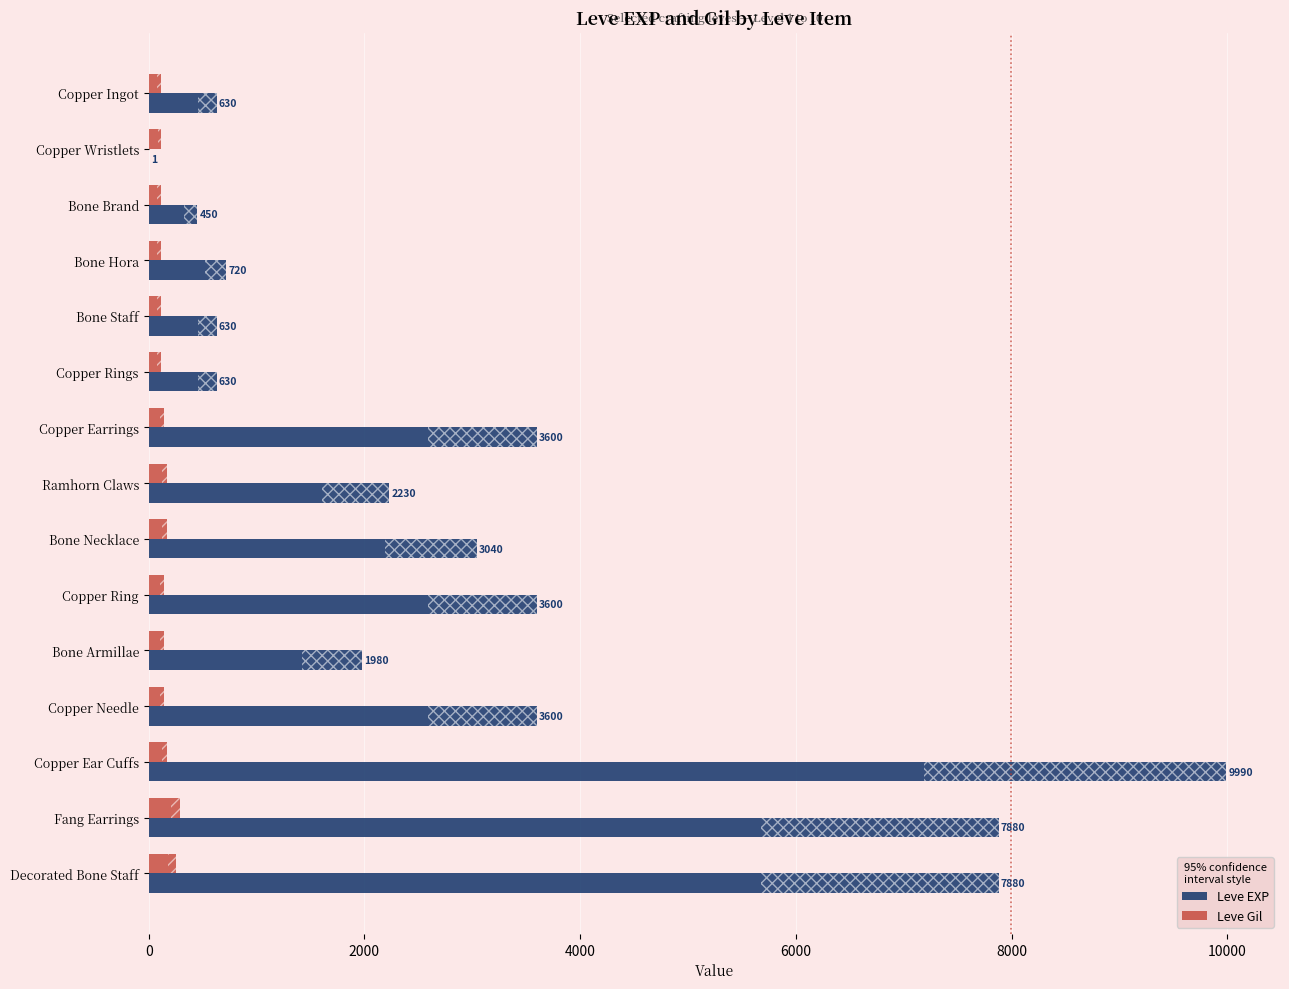

True or false: Leve EXP has a value of 9990 at Copper Ear Cuffs.

True